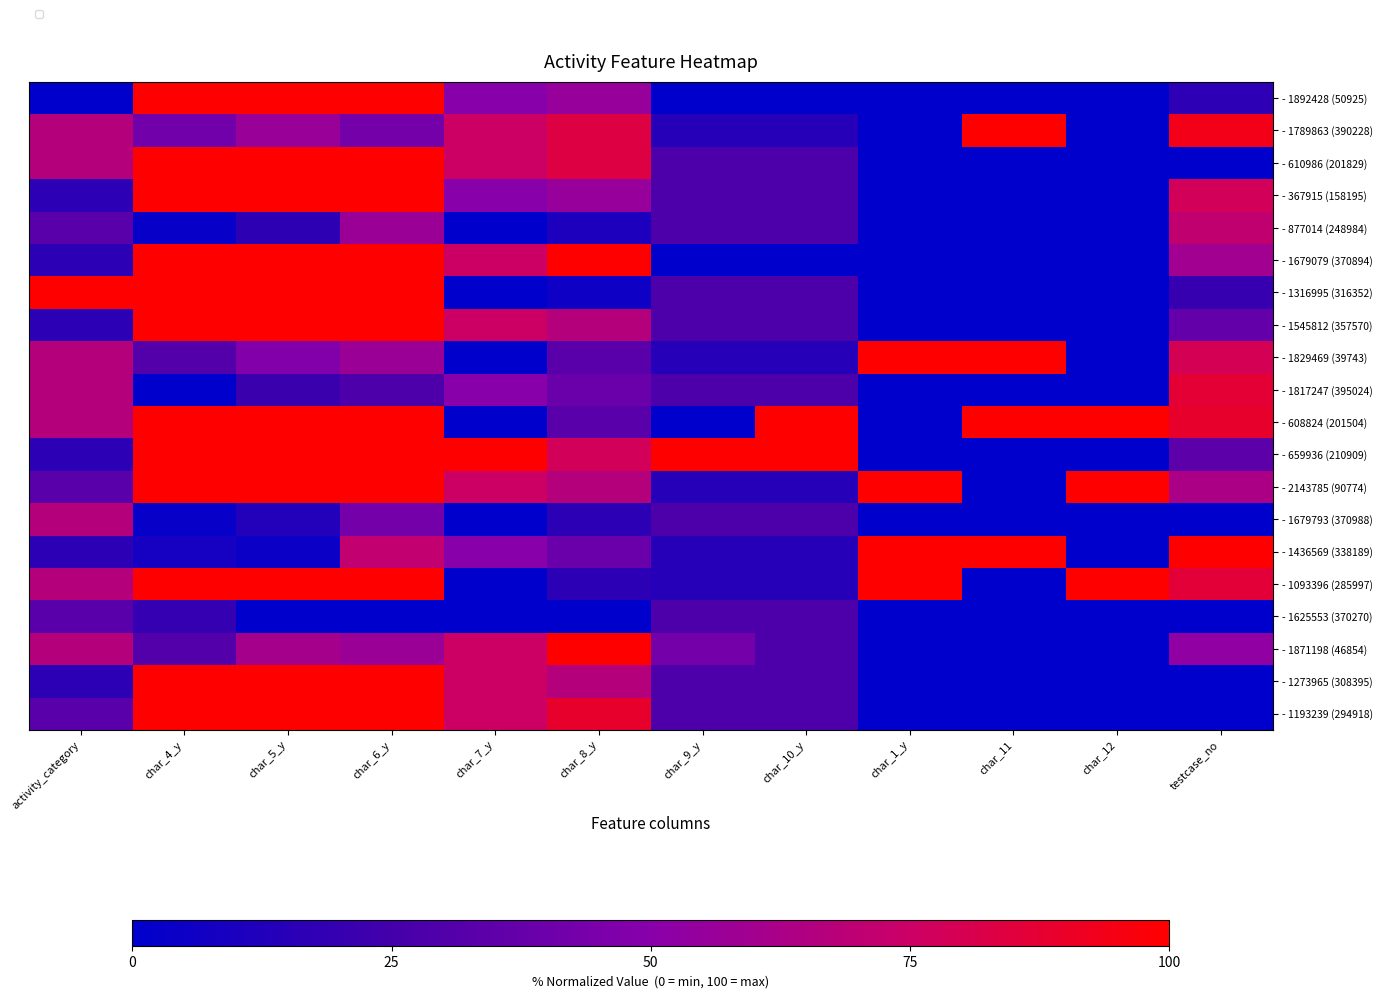

At which category does the chart reach its minimum across all series?

activity_category